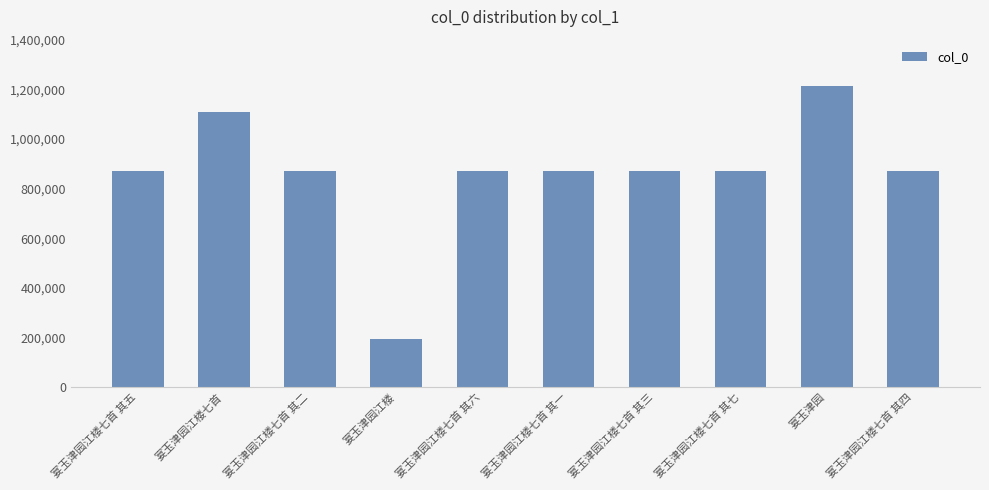

What is the minimum value shown in the chart?

194242